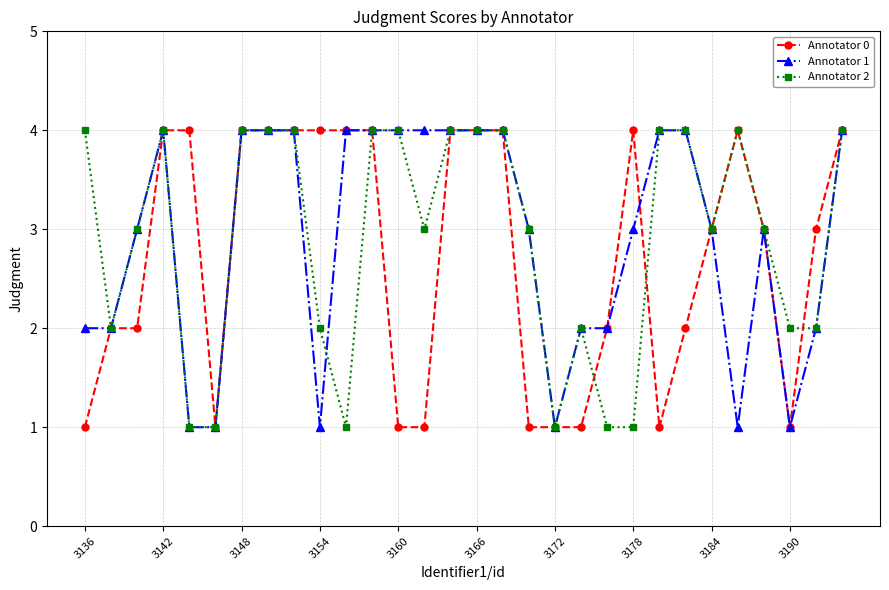

True or false: Annotator 0 has more than 1 points higher than both neighbors.

True